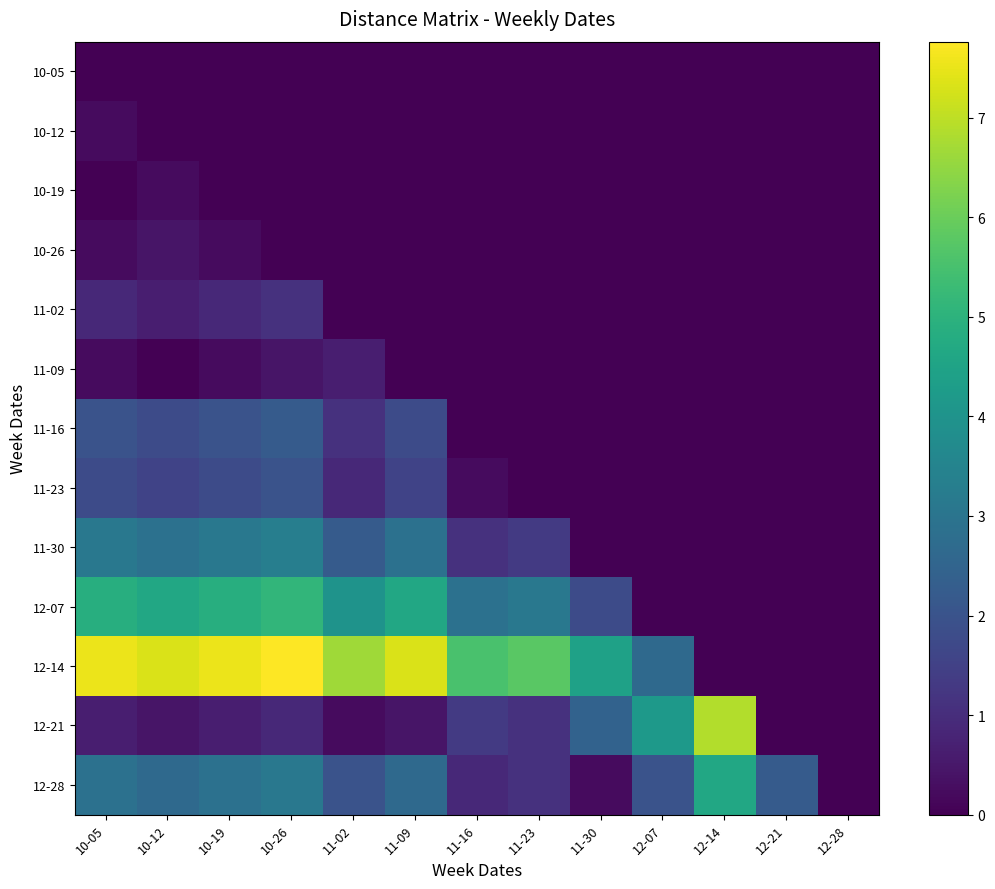

Which label corresponds to the smallest value in the chart?

10-05